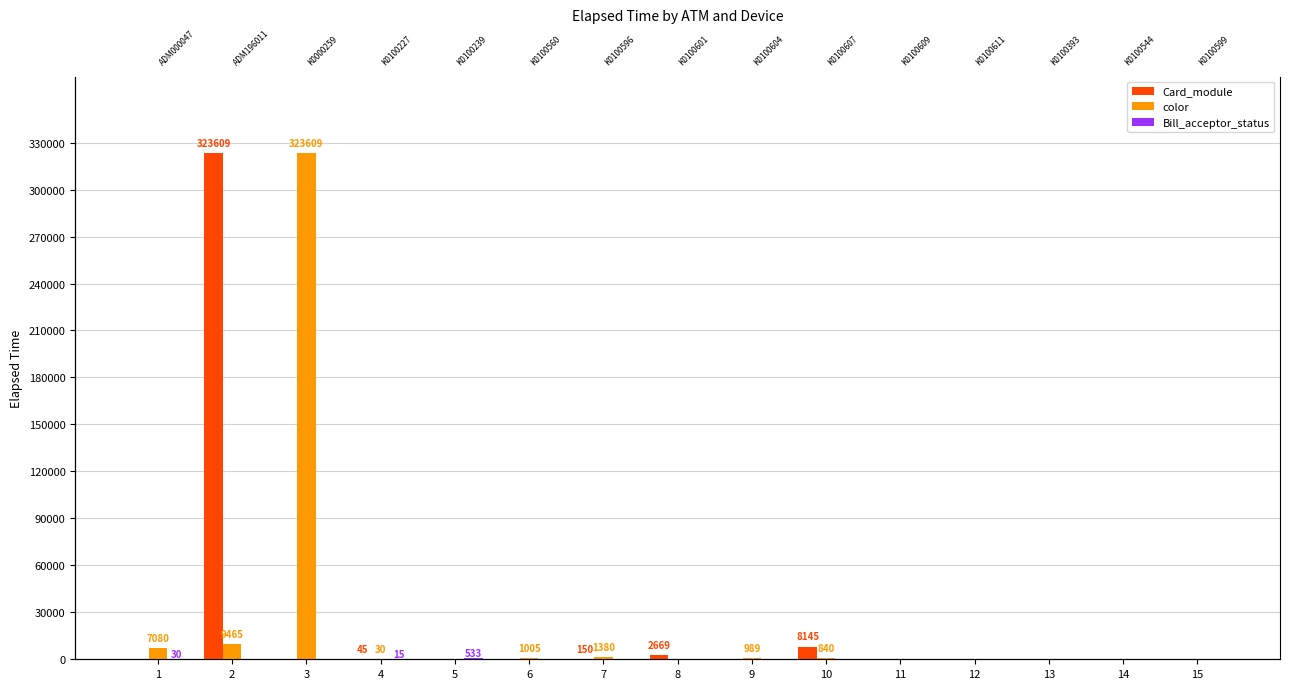

Is it true that color equals 989 at 9?

True